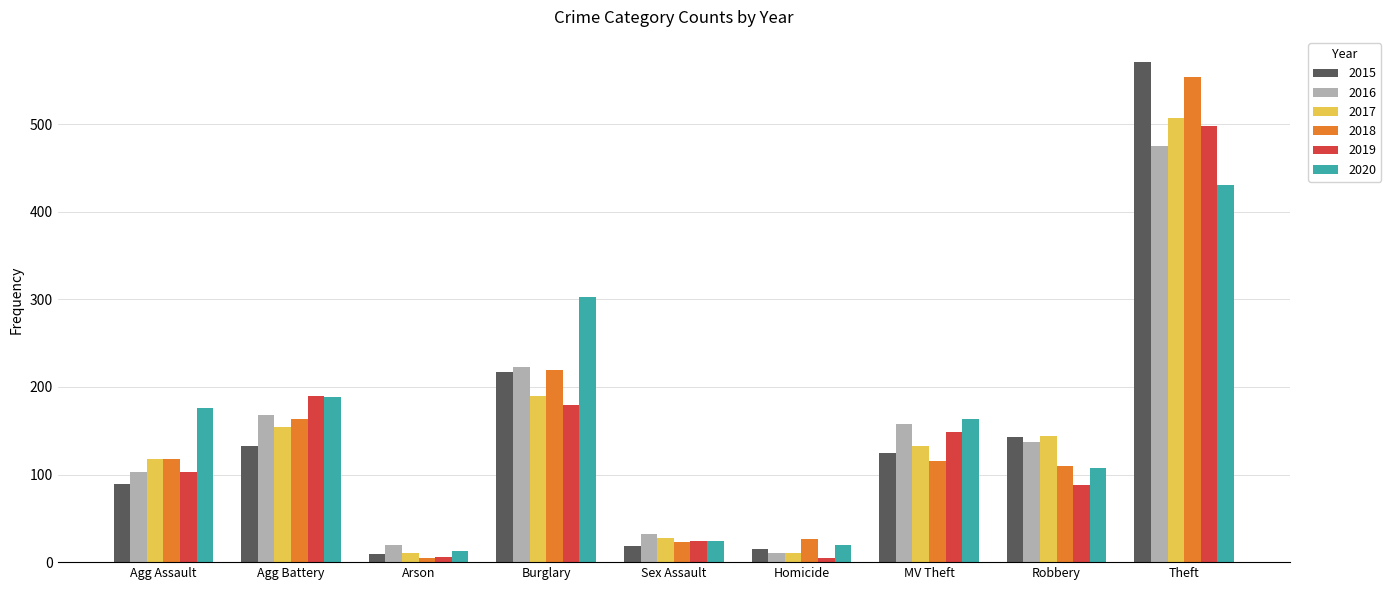

What is the average value of the 2020 series?

158